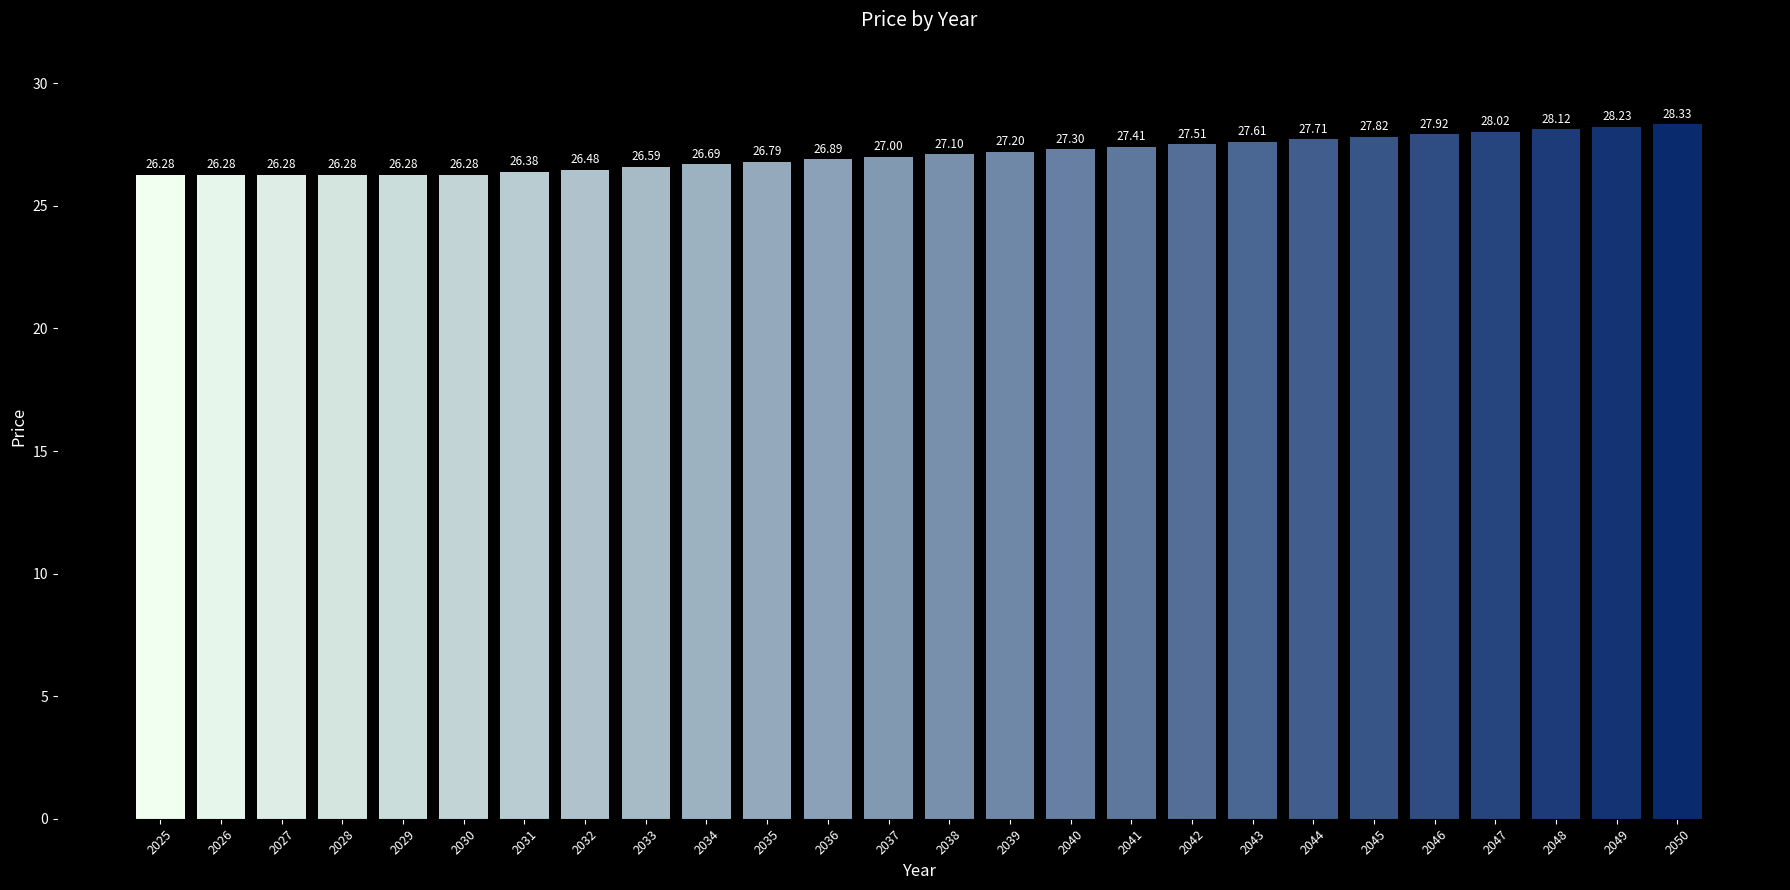

At which category does the chart reach its peak across all series?

2050